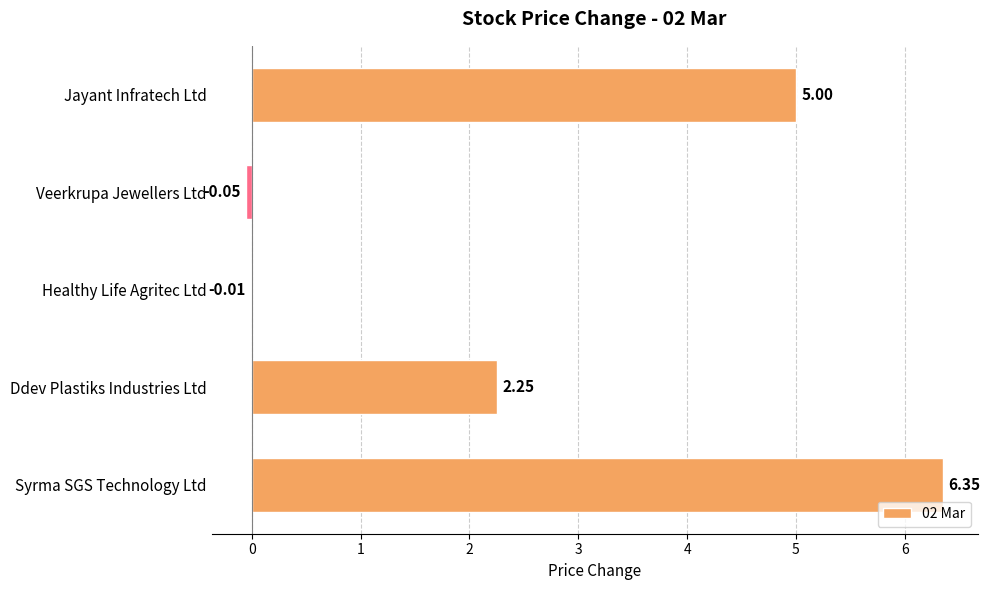

How many categories are shown in the chart?

5